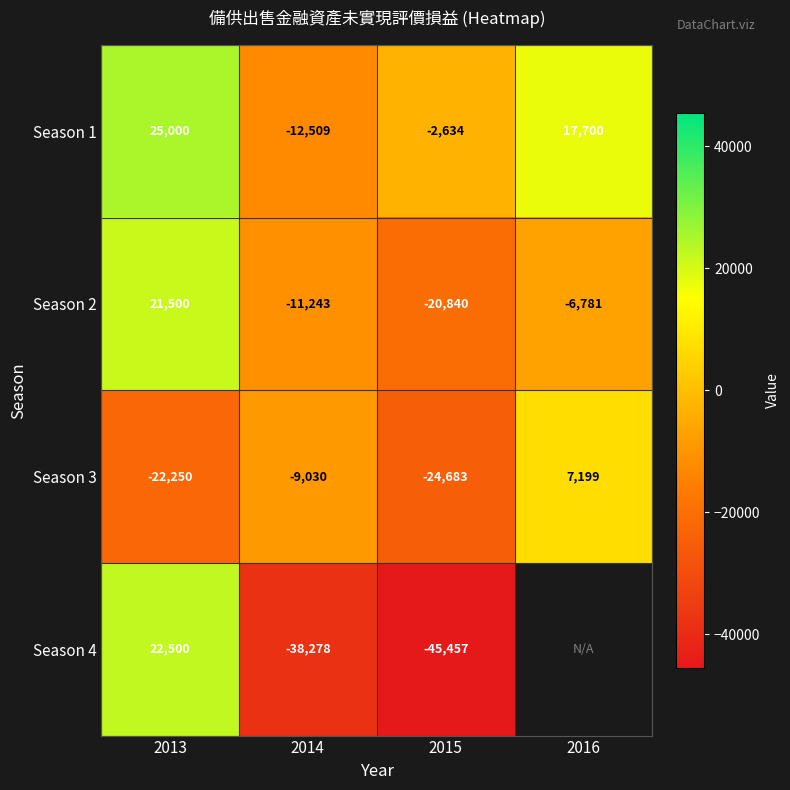

Rank the categories by Season 2 value from lowest to highest.

2015, 2014, 2016, 2013